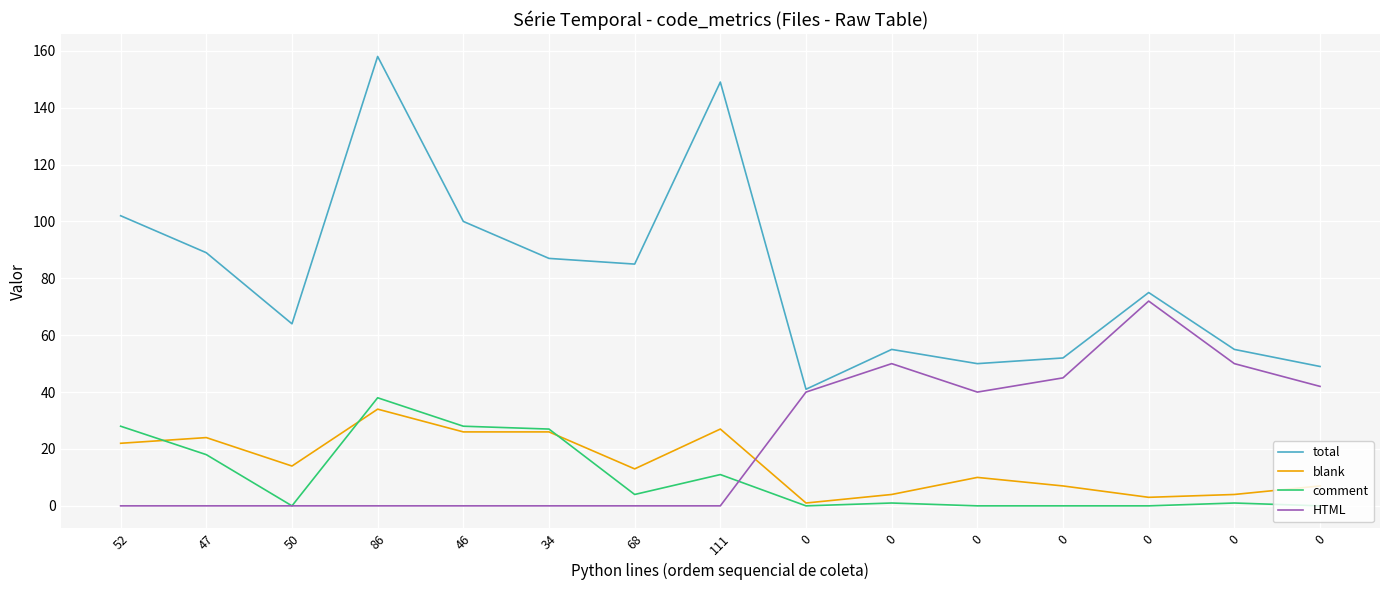

How many lines are shown in the chart?

4